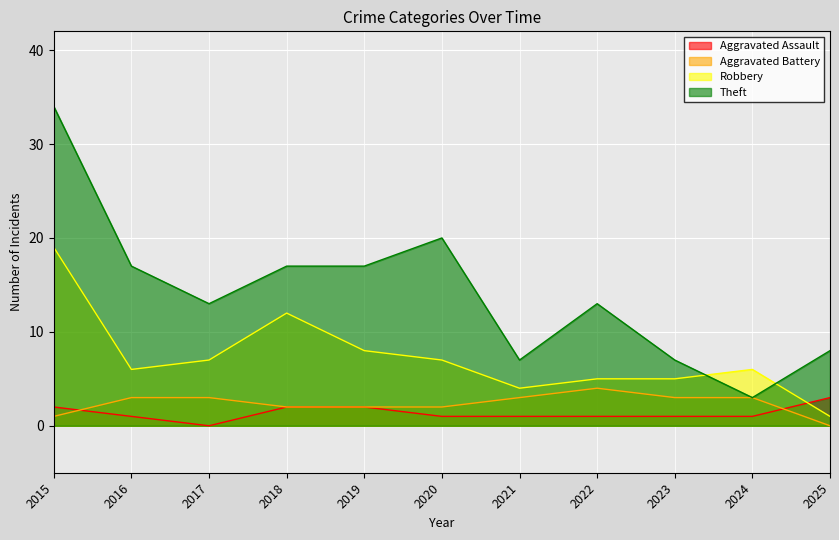

In Robbery, how many points are higher than both neighbors (excluding endpoints)?

2